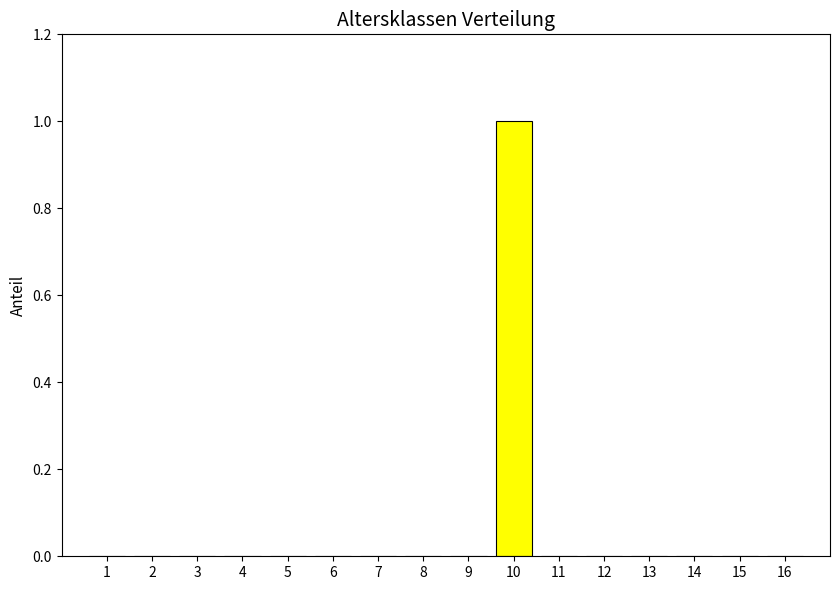

Reading left to right, transcribe all the data shown in this chart.

1=0	2=0	3=0	4=0	5=0	6=0	7=0	8=0	9=0	10=1	11=0	12=0	13=0	14=0	15=0	16=0